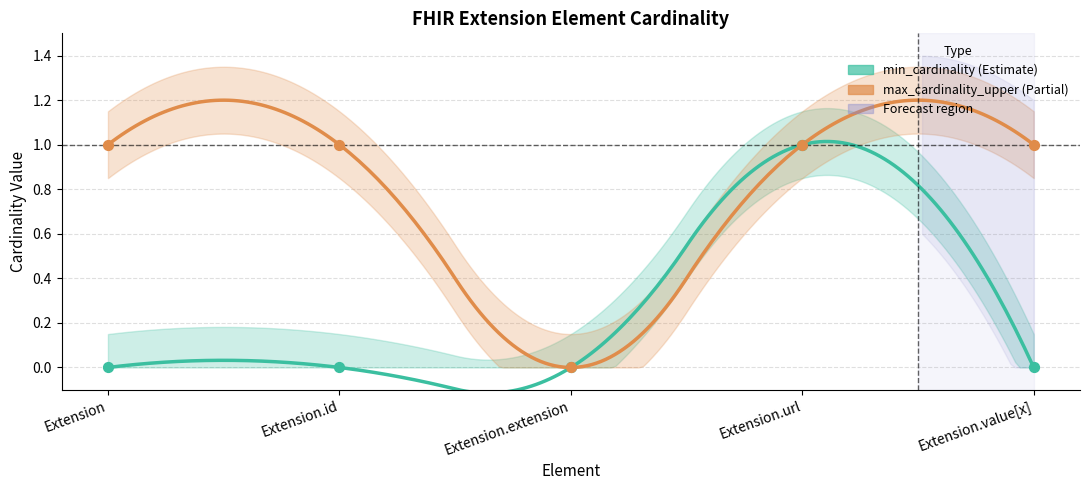

Which series has the largest total across all categories?

max_cardinality_upper